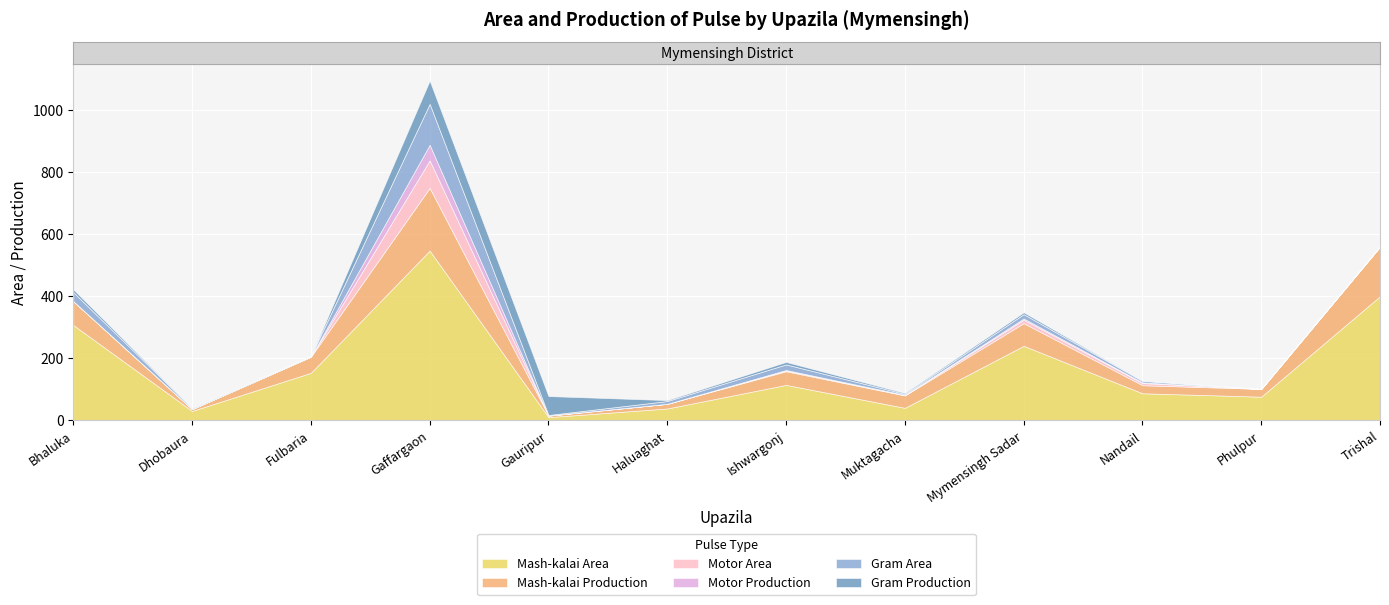

What is the average value of the Motor Production series?

5